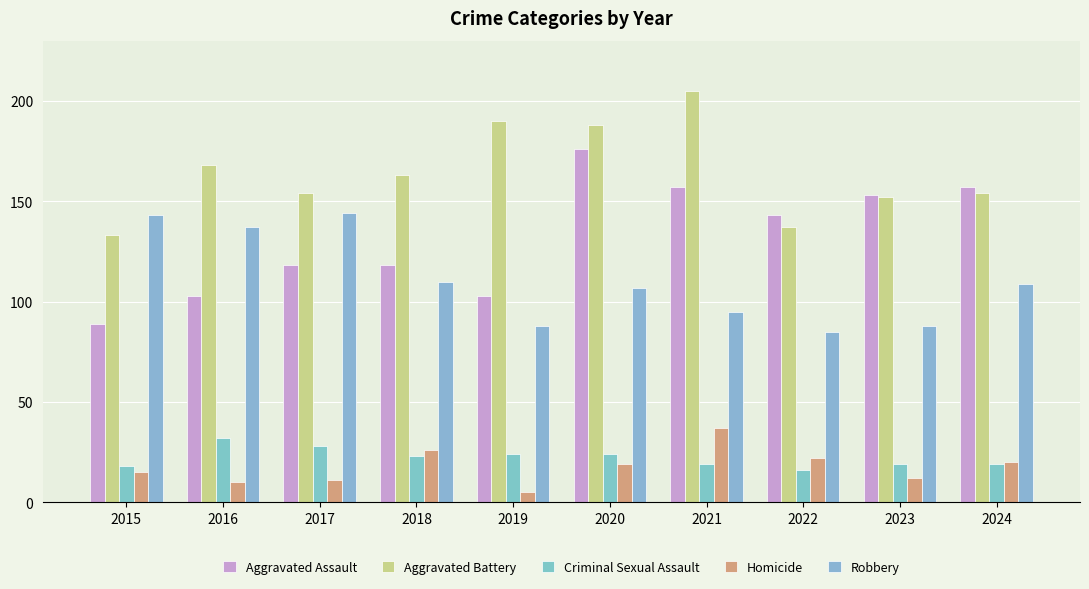

What is the maximum value shown in the chart?

205